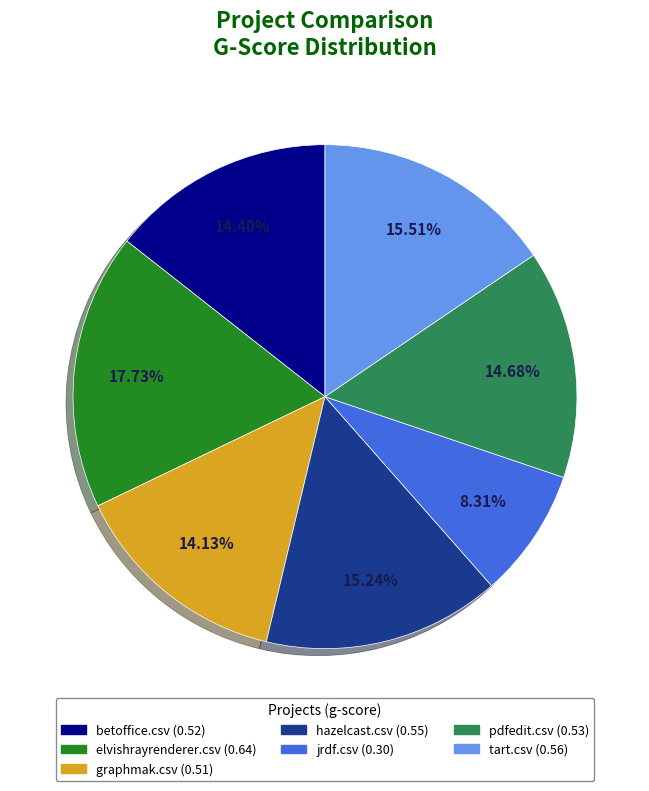

How many slices are in this pie chart?

7